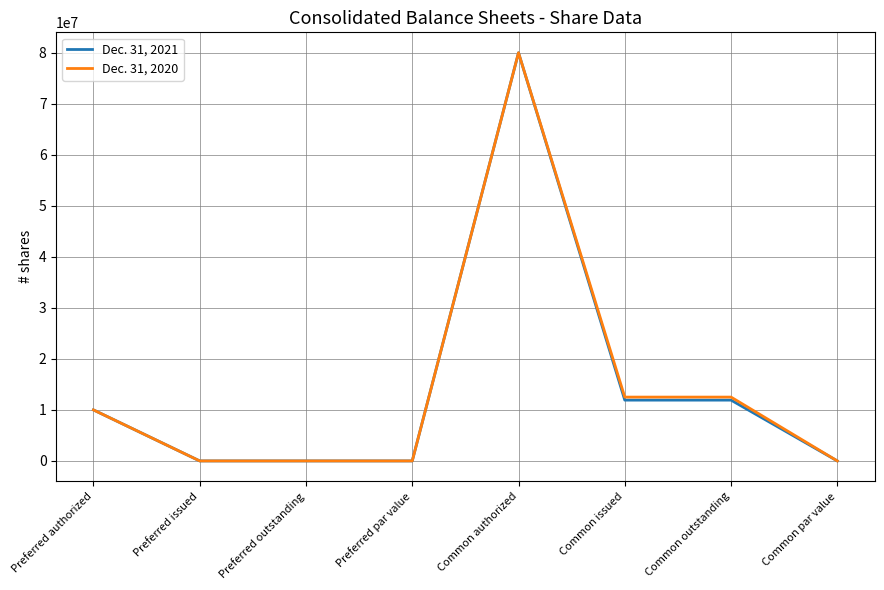

Is the value of Dec. 31, 2020 at Common outstanding greater than the value of Dec. 31, 2021 at Preferred issued?

Yes